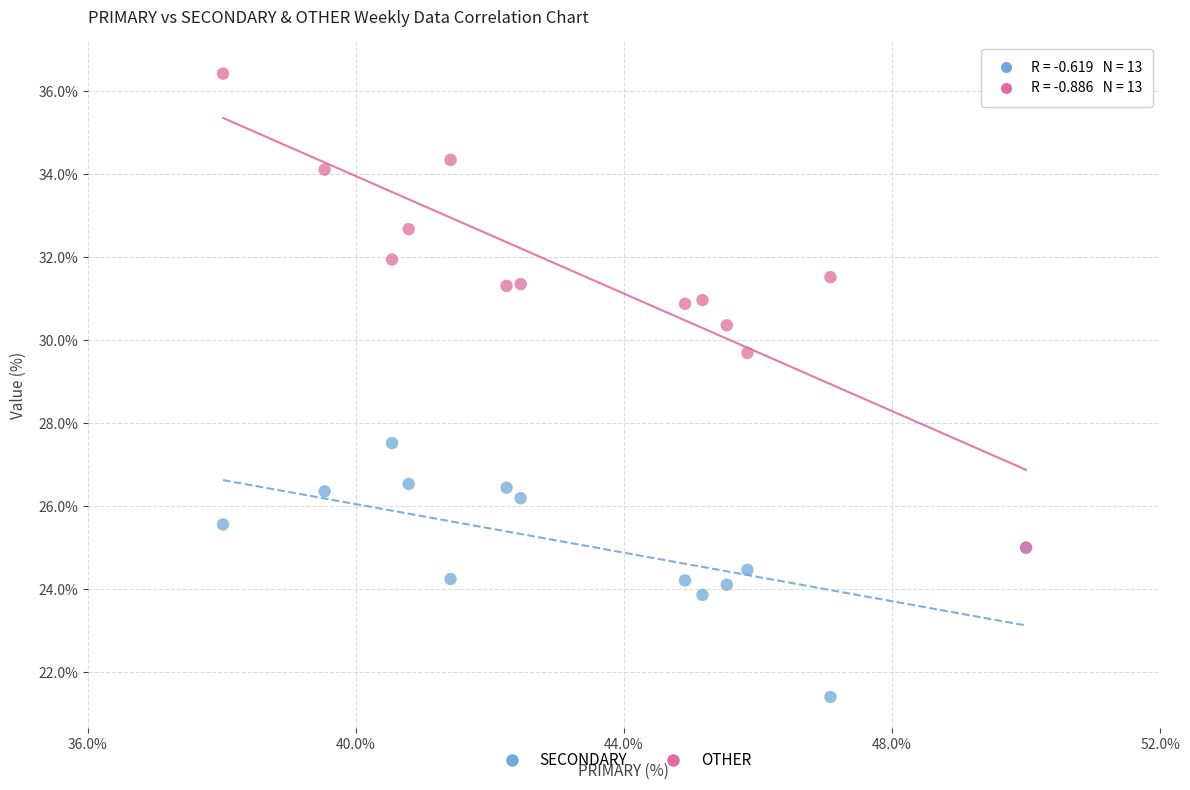

Which series has the widest spread of Y values?

OTHER